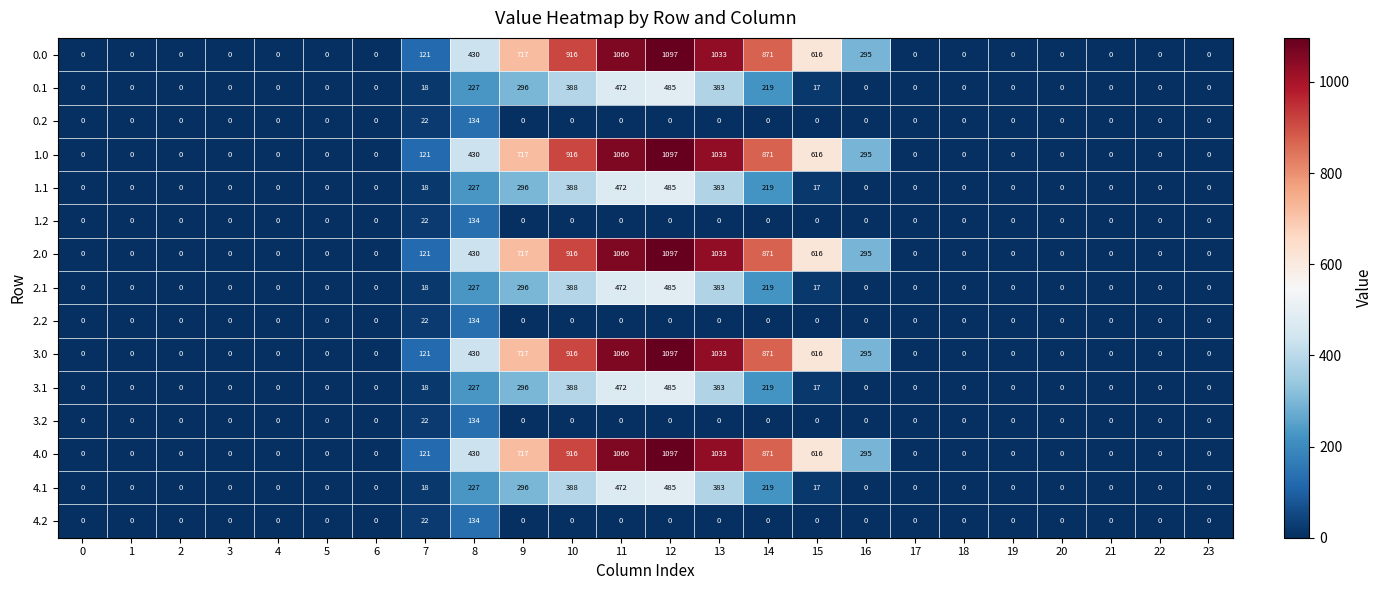

Is it true that 2.1 equals 147 at 4?

False